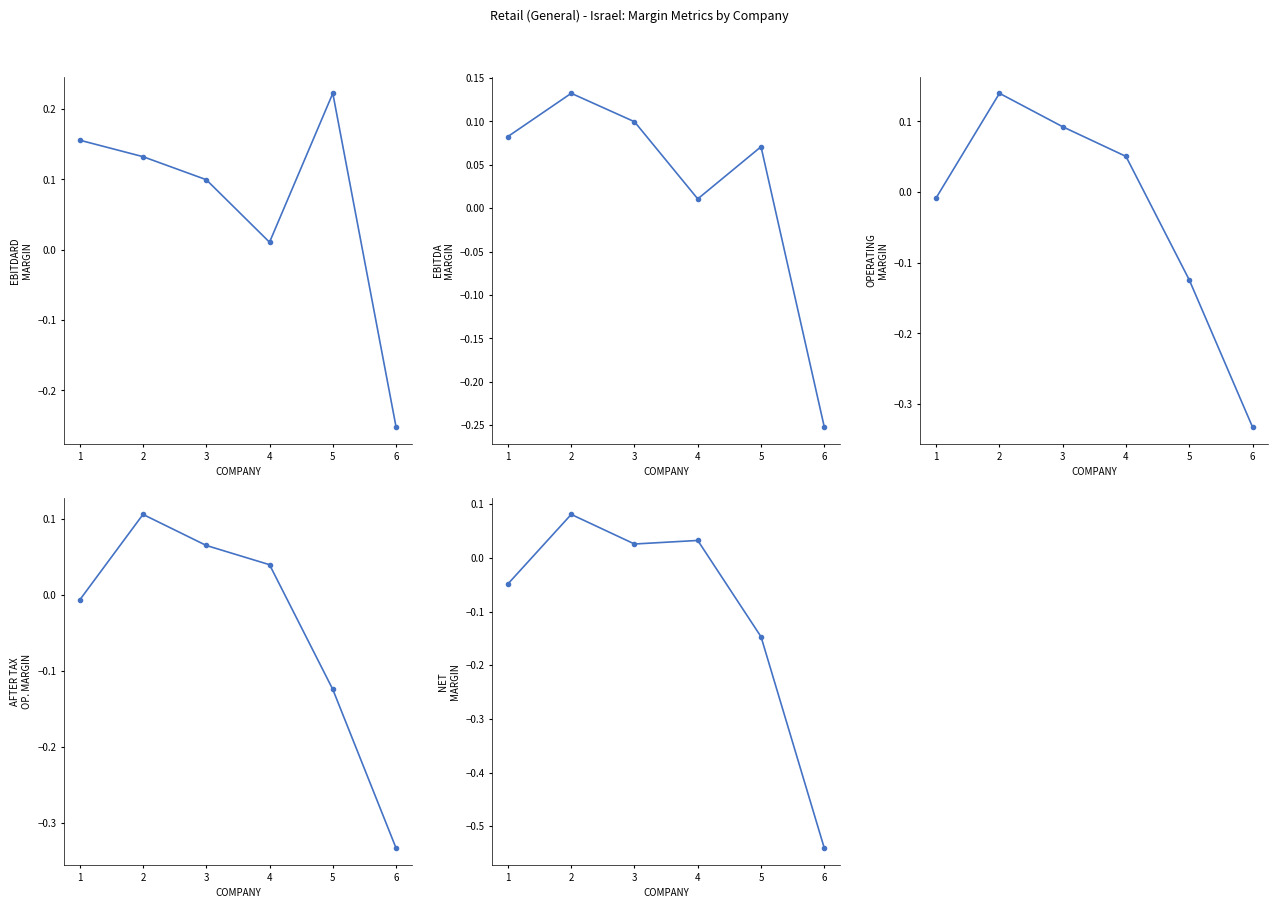

Does the chart display data point markers on the line(s)?

Yes